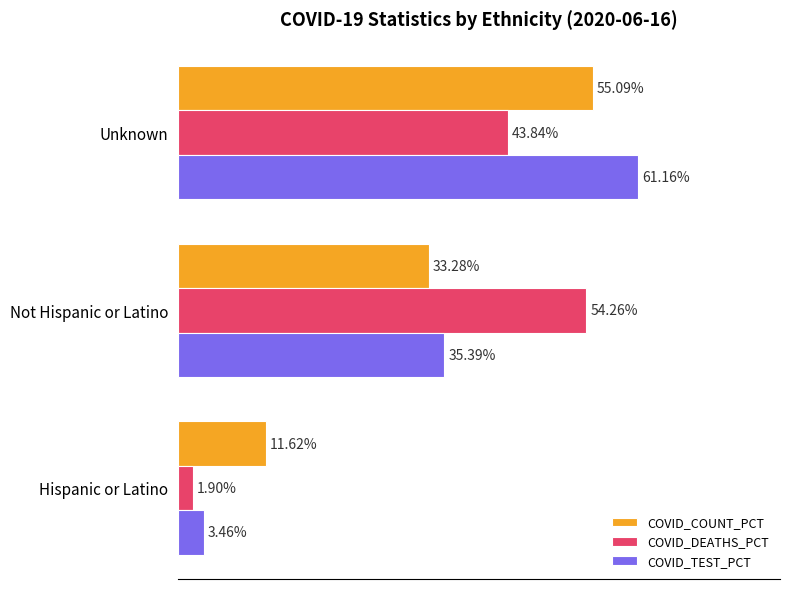

Where is COVID_COUNT_PCT nearest to the value 33?

Not Hispanic or Latino